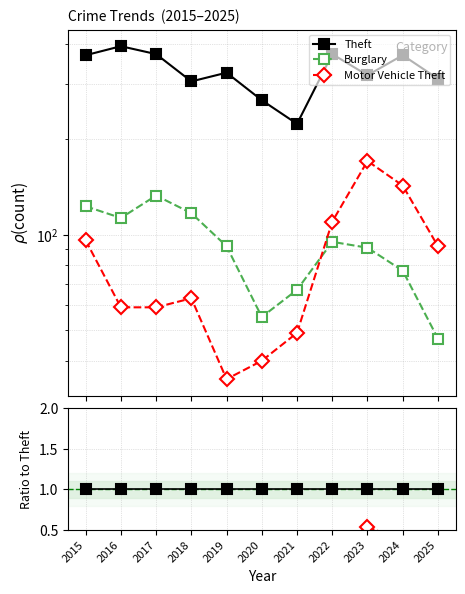

Rank the series at 2016 from lowest to highest value.

Motor Vehicle Theft, Burglary, Theft